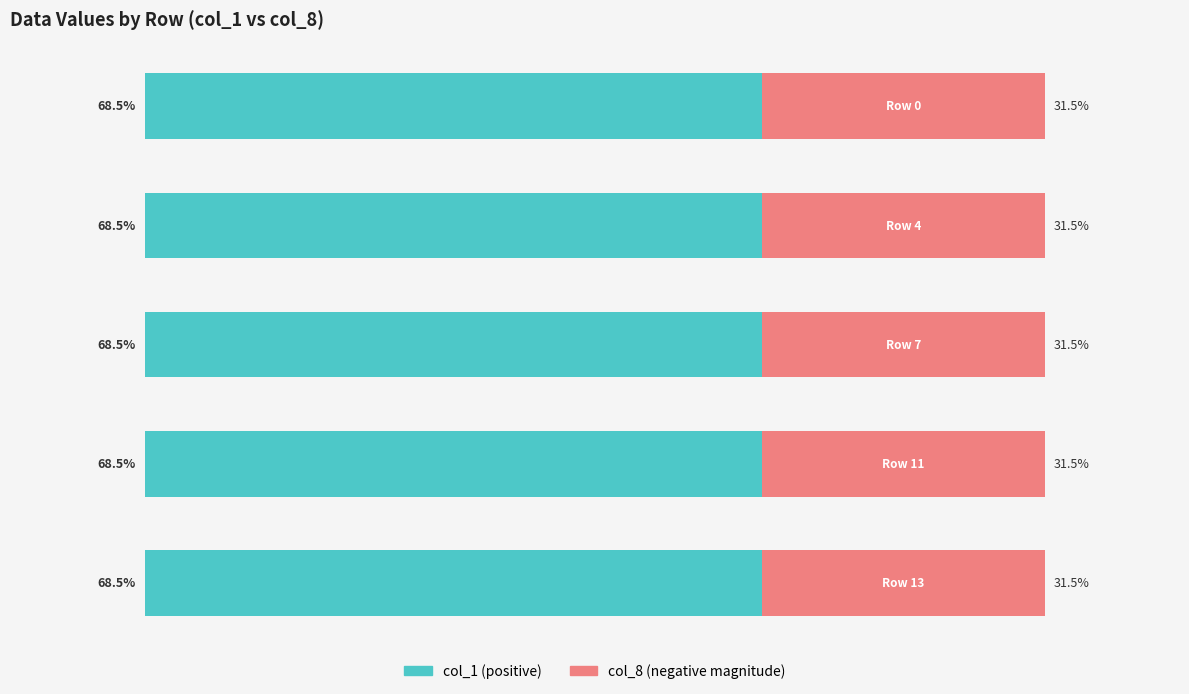

Reading left to right, what are all the values shown in this chart?

col_1 (positive): 0=68.5	1=68.5	2=68.5	3=68.5	4=68.5
col_8 (negative magnitude): 0=31.5	1=31.5	2=31.5	3=31.5	4=31.5